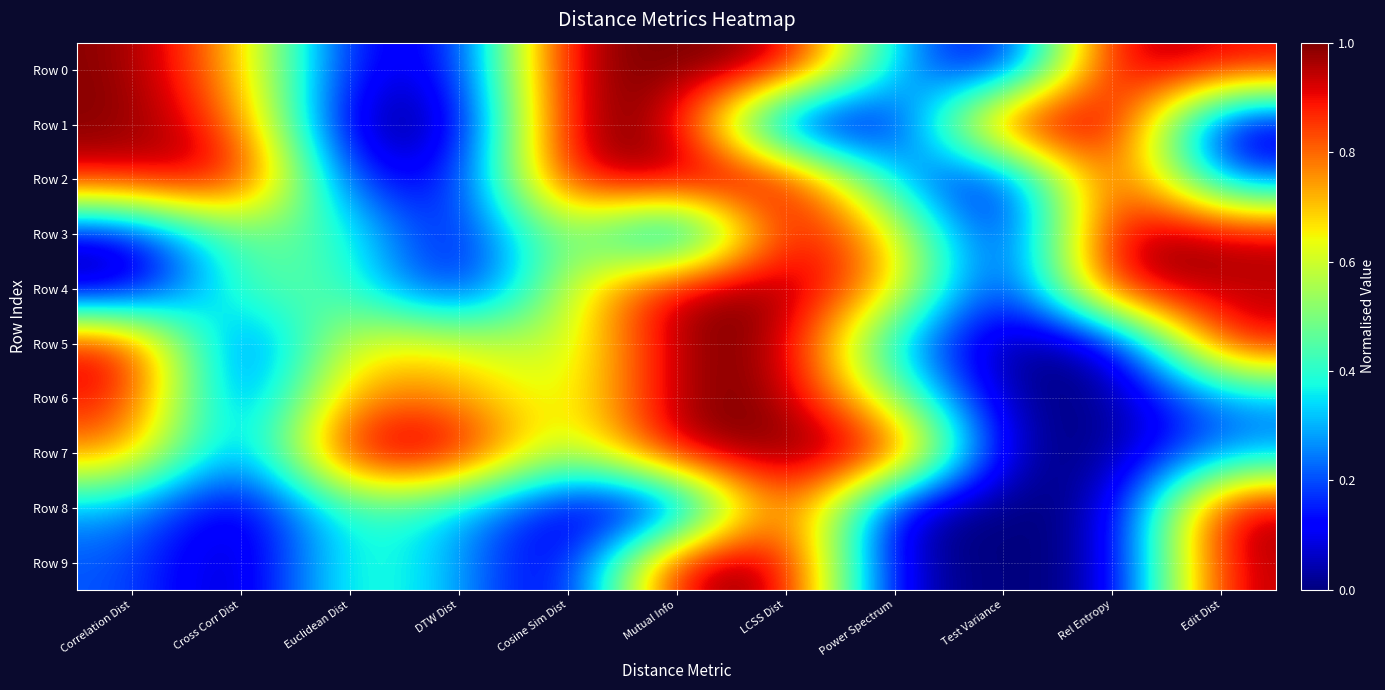

Reading left to right, what are all the values shown in this chart?

Row 0: Correlation Dist=1.0	Cross Corr Dist=0.7	Euclidean Dist=0.1	DTW Dist=0.1	Cosine Sim Dist=1.0	Mutual Info=1.0	LCSS Dist=1.0	Power Spectrum=0.3	Test Variance=0.0	Rel Entropy=1.0	Edit Dist=0.9
Row 1: Correlation Dist=1.0	Cross Corr Dist=0.8	Euclidean Dist=0.0	DTW Dist=0.0	Cosine Sim Dist=1.0	Mutual Info=1.0	LCSS Dist=0.0	Power Spectrum=0.1	Test Variance=1.0	Rel Entropy=1.0	Edit Dist=0.0
Row 2: Correlation Dist=0.9	Cross Corr Dist=1.0	Euclidean Dist=0.1	DTW Dist=0.1	Cosine Sim Dist=1.0	Mutual Info=1.0	LCSS Dist=1.0	Power Spectrum=0.3	Test Variance=0.0	Rel Entropy=1.0	Edit Dist=0.2
Row 3: Correlation Dist=0.1	Cross Corr Dist=0.5	Euclidean Dist=0.4	DTW Dist=0.0	Cosine Sim Dist=0.6	Mutual Info=0.0	LCSS Dist=1.0	Power Spectrum=0.7	Test Variance=0.0	Rel Entropy=1.0	Edit Dist=1.0
Row 4: Correlation Dist=0.0	Cross Corr Dist=0.5	Euclidean Dist=0.4	DTW Dist=0.1	Cosine Sim Dist=0.6	Mutual Info=1.0	LCSS Dist=1.0	Power Spectrum=0.7	Test Variance=0.0	Rel Entropy=1.0	Edit Dist=0.9
Row 5: Correlation Dist=0.9	Cross Corr Dist=0.1	Euclidean Dist=0.7	DTW Dist=0.6	Cosine Sim Dist=0.5	Mutual Info=1.0	LCSS Dist=1.0	Power Spectrum=0.3	Test Variance=0.0	Rel Entropy=0.0	Edit Dist=0.9
Row 6: Correlation Dist=0.9	Cross Corr Dist=0.1	Euclidean Dist=0.8	DTW Dist=0.8	Cosine Sim Dist=0.6	Mutual Info=1.0	LCSS Dist=1.0	Power Spectrum=0.5	Test Variance=0.0	Rel Entropy=0.0	Edit Dist=0.3
Row 7: Correlation Dist=0.8	Cross Corr Dist=0.2	Euclidean Dist=1.0	DTW Dist=1.0	Cosine Sim Dist=0.5	Mutual Info=1.0	LCSS Dist=1.0	Power Spectrum=1.0	Test Variance=0.0	Rel Entropy=0.0	Edit Dist=0.3
Row 8: Correlation Dist=0.3	Cross Corr Dist=0.0	Euclidean Dist=0.5	DTW Dist=0.3	Cosine Sim Dist=0.1	Mutual Info=0.0	LCSS Dist=1.0	Power Spectrum=0.0	Test Variance=0.0	Rel Entropy=0.0	Edit Dist=1.0
Row 9: Correlation Dist=0.2	Cross Corr Dist=0.0	Euclidean Dist=0.4	DTW Dist=0.3	Cosine Sim Dist=0.0	Mutual Info=1.0	LCSS Dist=1.0	Power Spectrum=0.0	Test Variance=0.0	Rel Entropy=0.0	Edit Dist=1.0